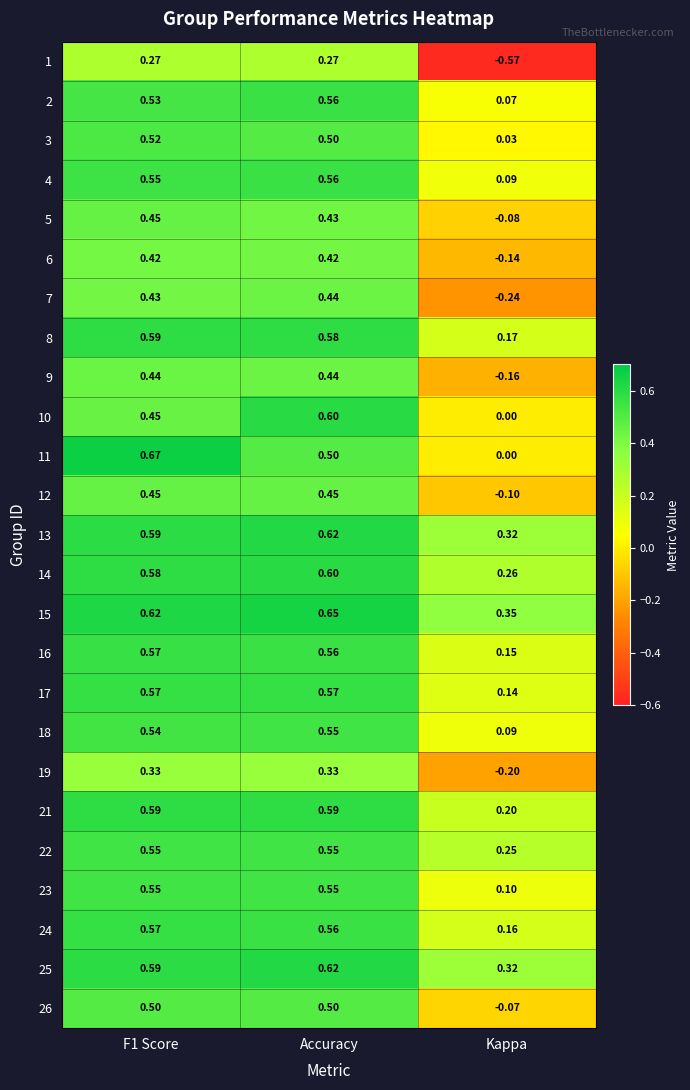

Which category has the lowest value in the 13 series?

Kappa